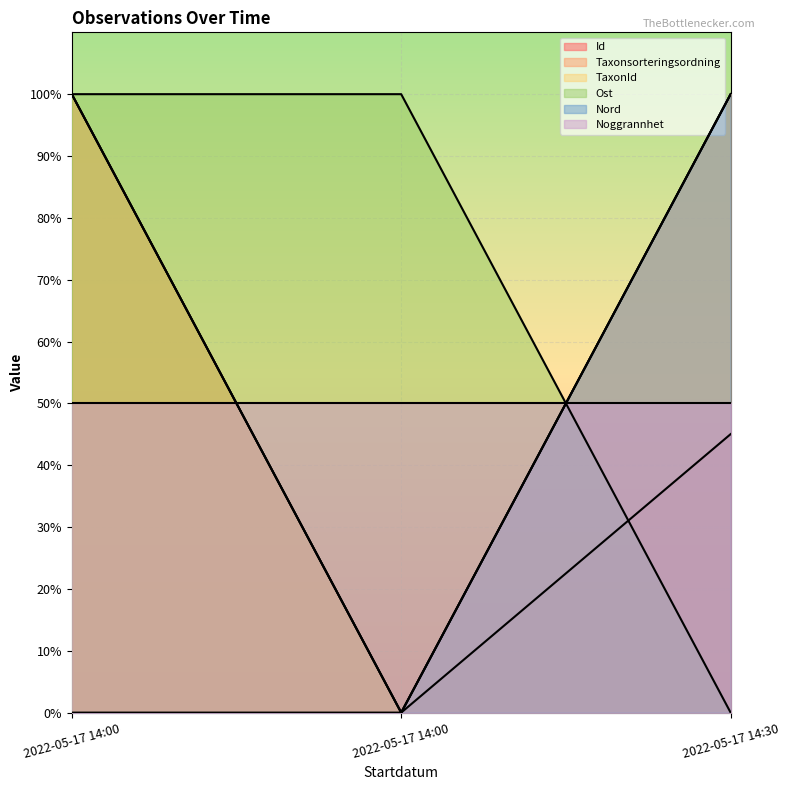

At which label is Taxonsorteringsordning closest to 50?

2022-05-17 14:00